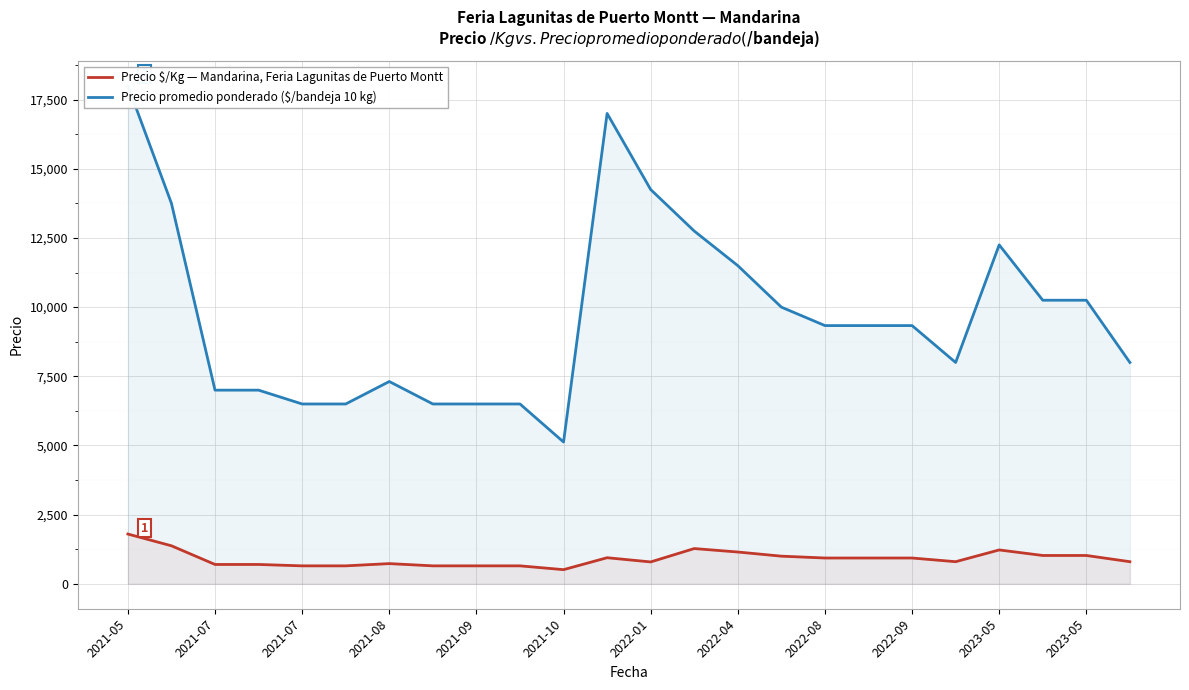

At how many categories does at least one series exceed 16645?

2